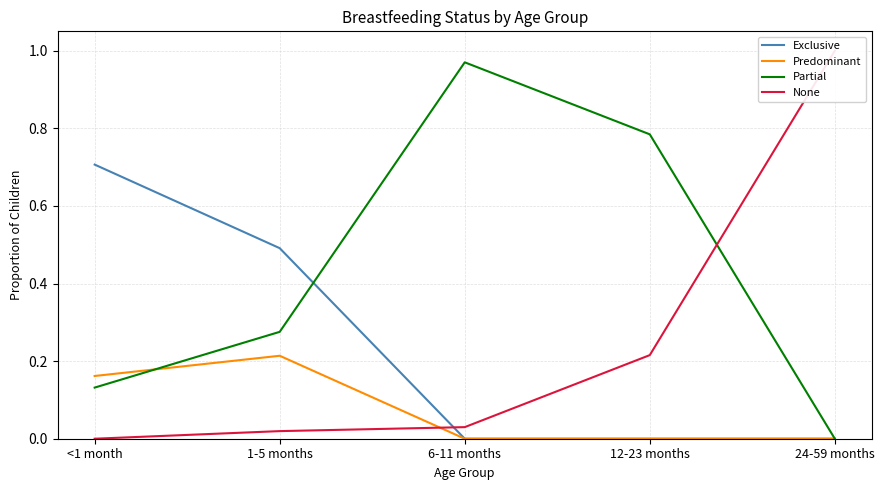

True or false: Partial has a value of 0.1 at 1-5 months.

False